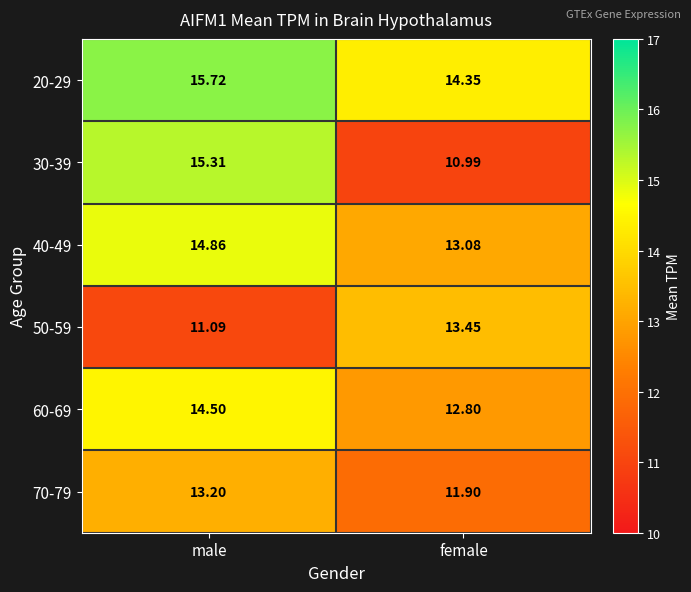

At which label does 40-49 reach its peak?

male